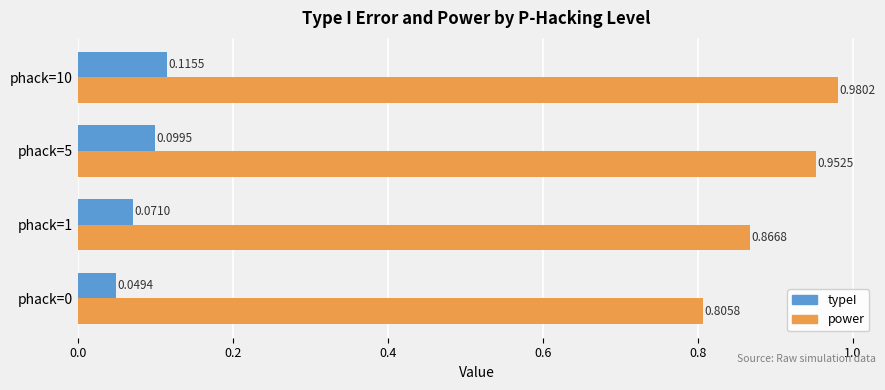

What is the sum of all power values?

3.6